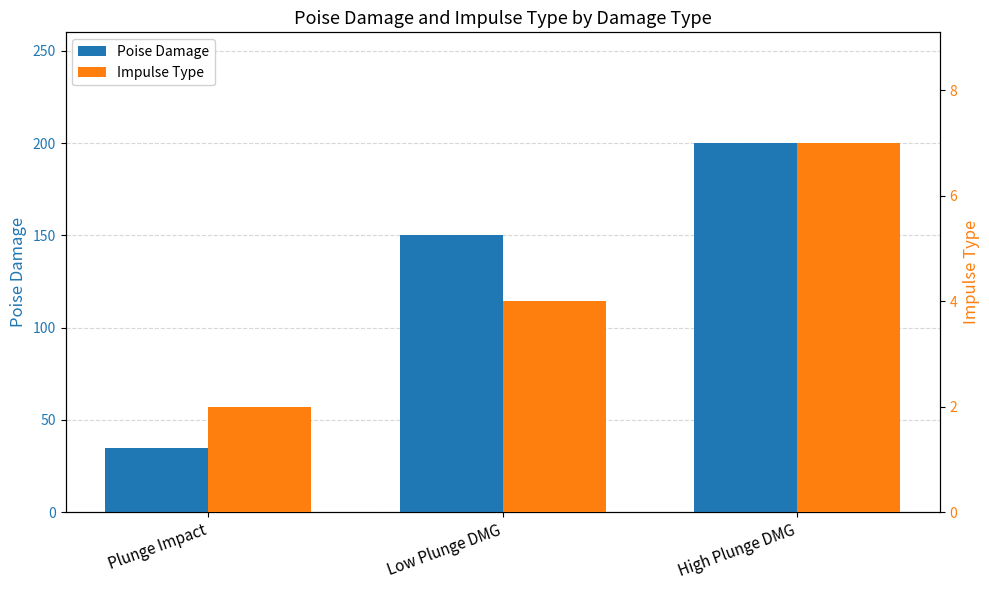

What is the approximate value of Impulse Type at High Plunge DMG?

7